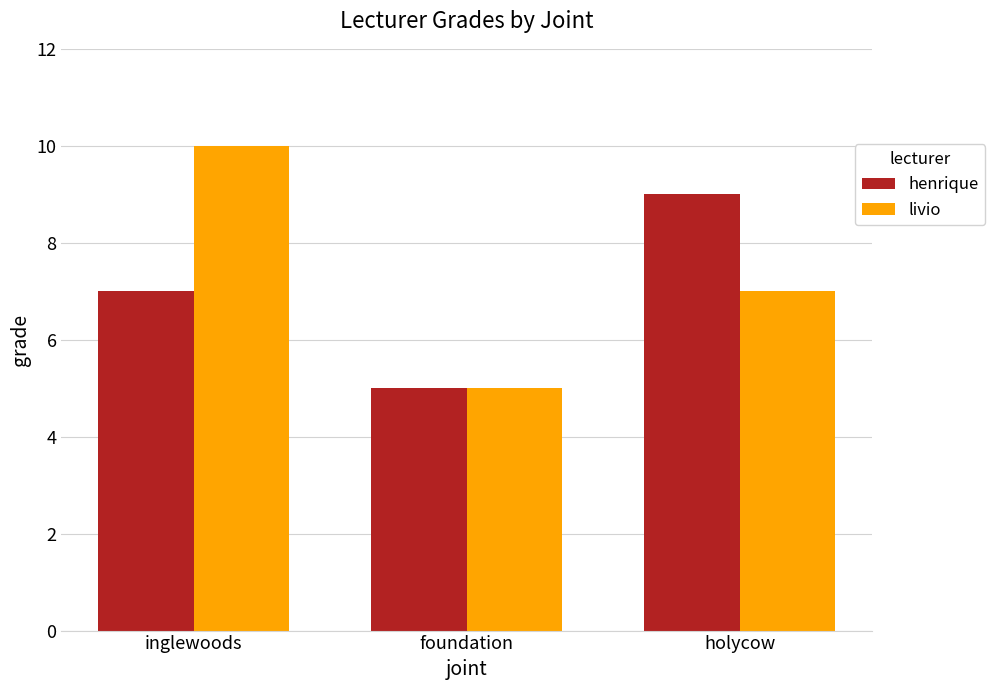

Rank the series by their average value, from lowest to highest.

henrique, livio